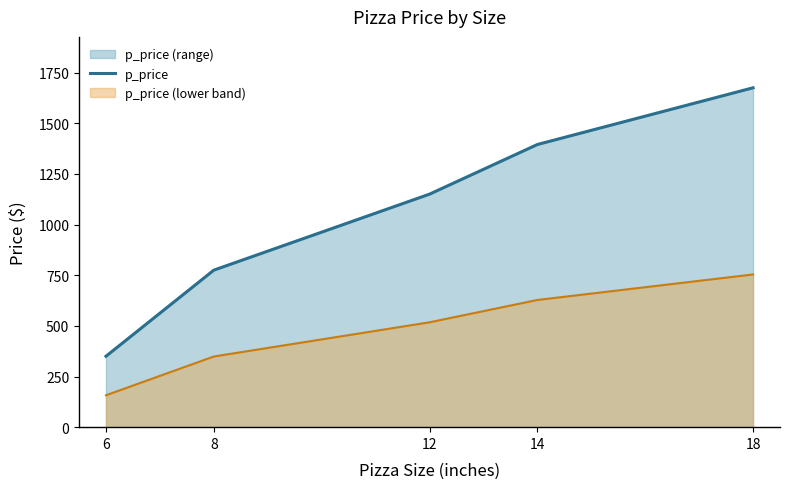

Is it true that the value at 6 is 350?

True